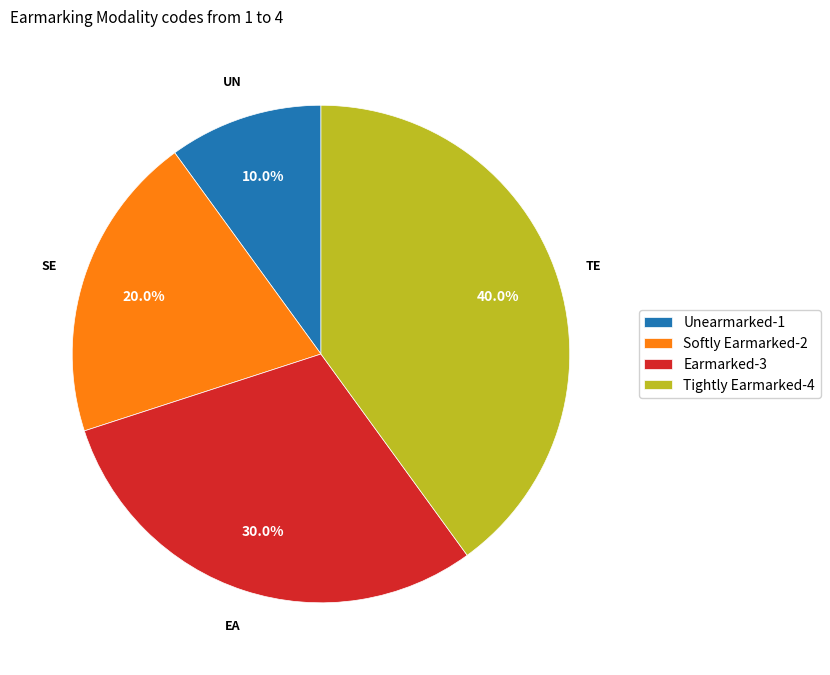

The Tightly Earmarked slice represents 40% of the pie. True or false?

True